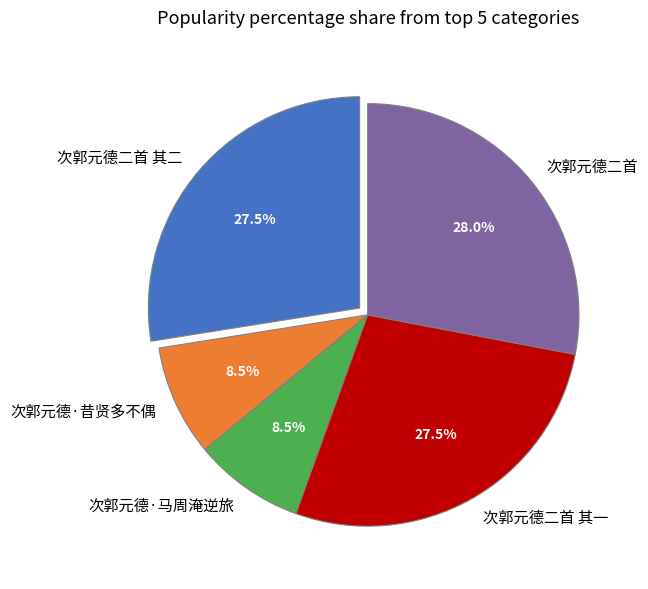

What percentage is NOT represented by 次郭元德二首 其二?

72.5%